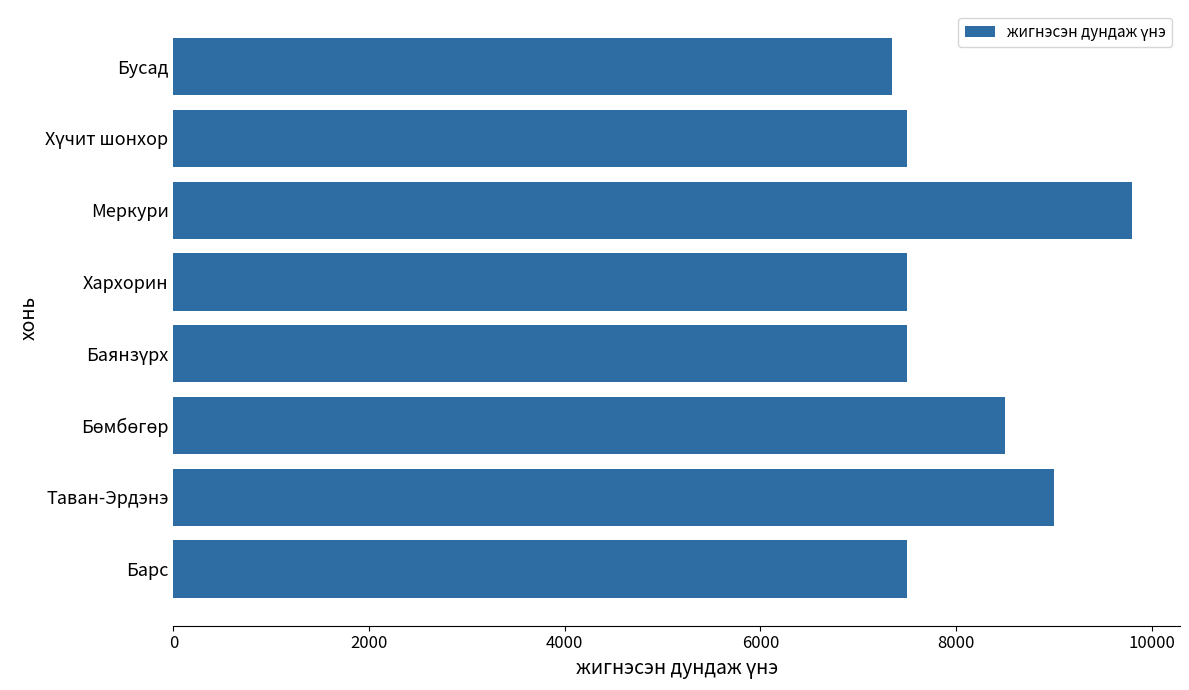

What is the change in value from Таван-Эрдэнэ to Меркури?

+800